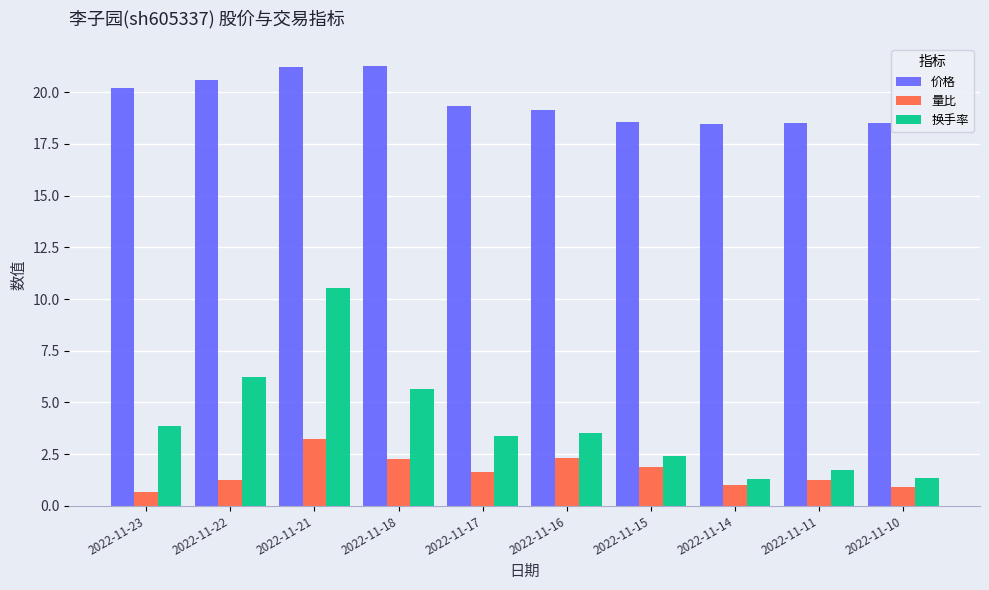

Does the chart contain any negative values?

No